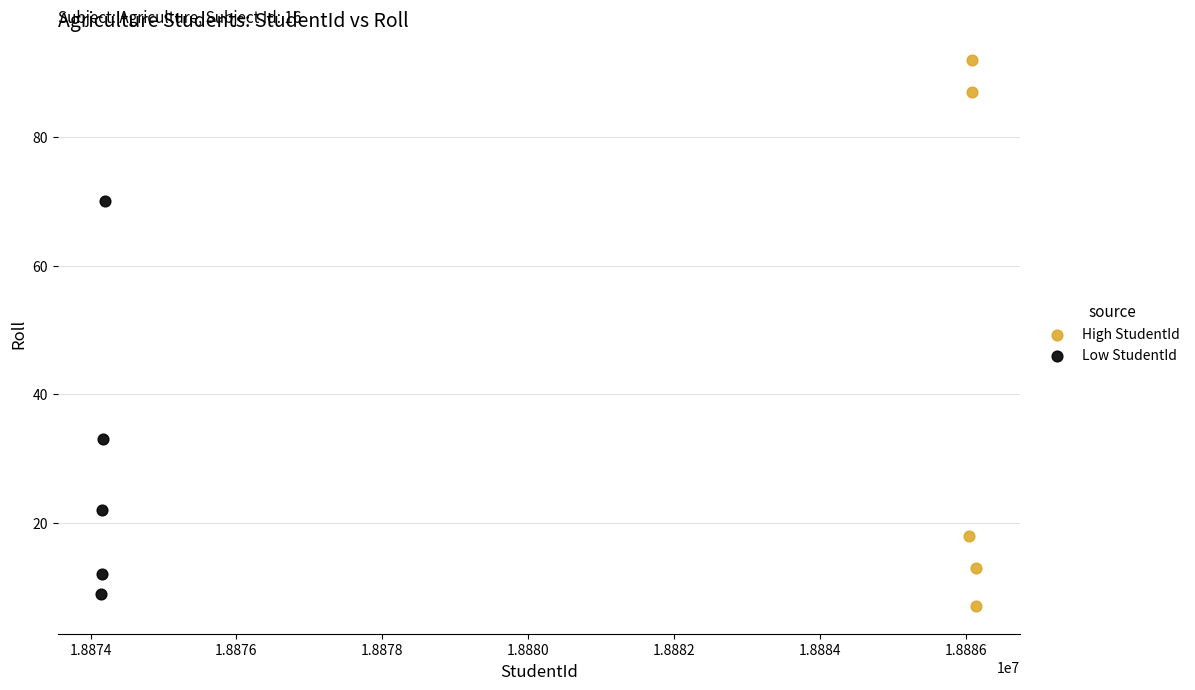

What are all the series names shown in the legend?

High StudentId, Low StudentId